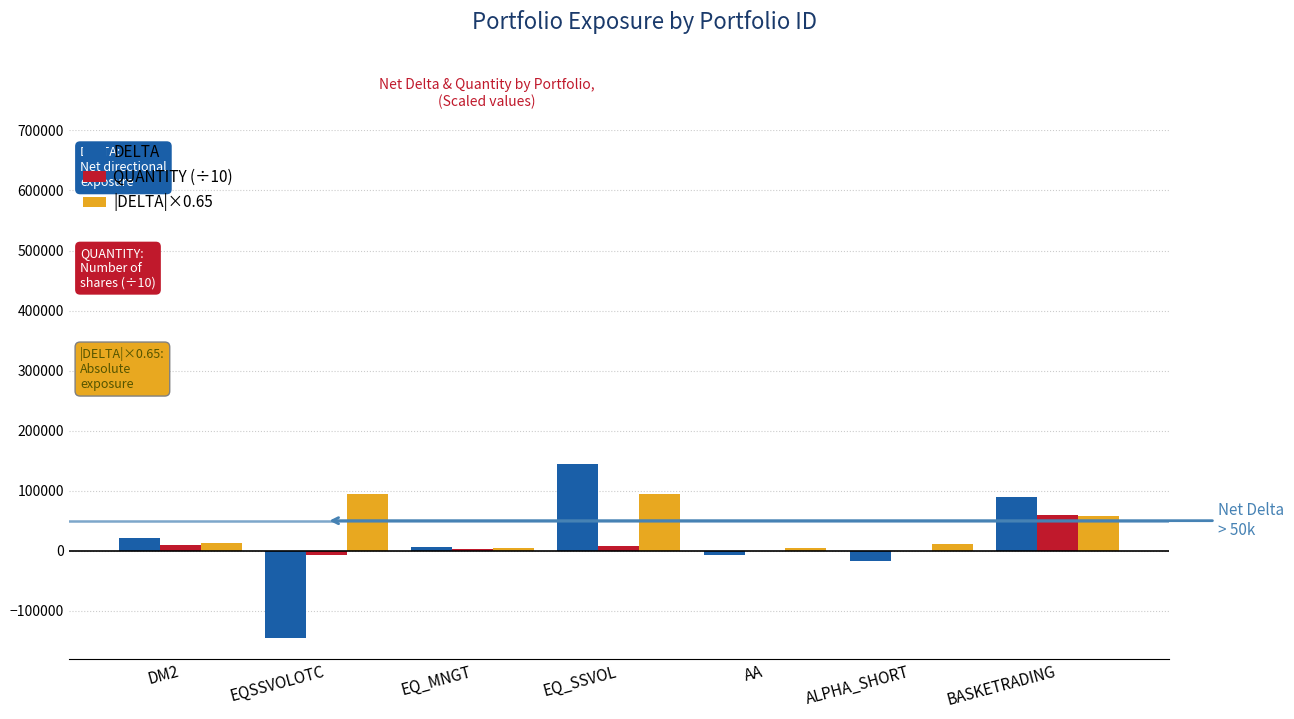

Between AA and BASKETRADING, which series saw the biggest shift?

DELTA